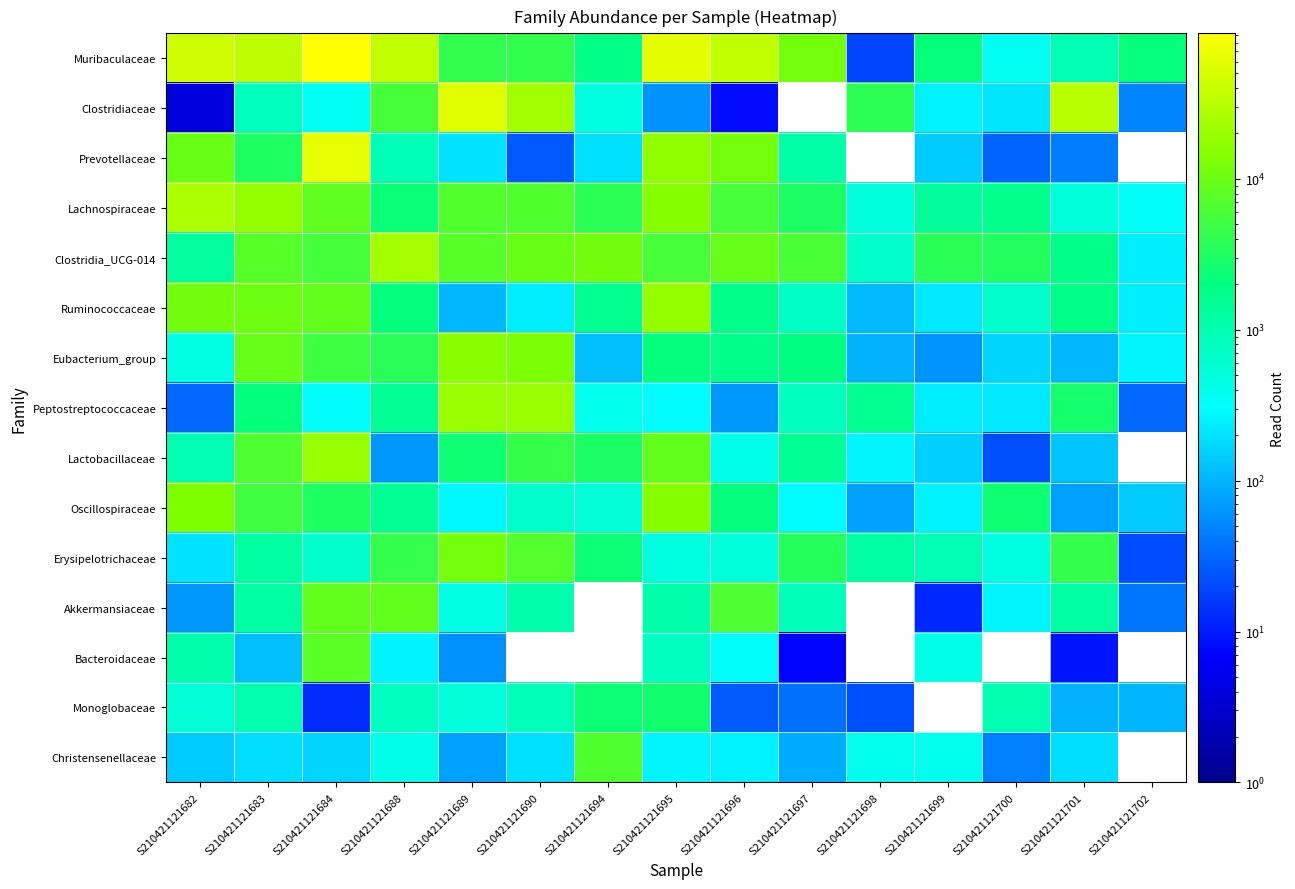

What is the sum of all Erysipelotrichaceae values?

39279.0